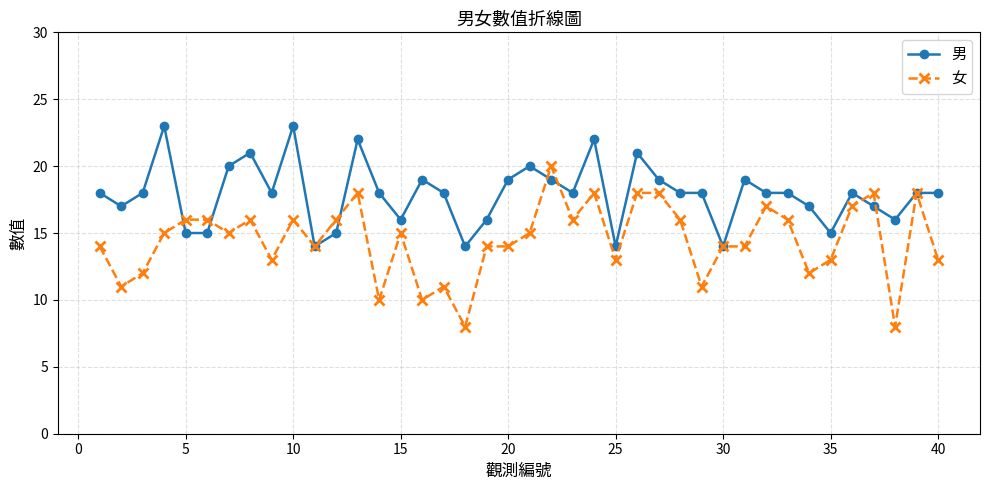

Which series has the largest total across all categories?

男